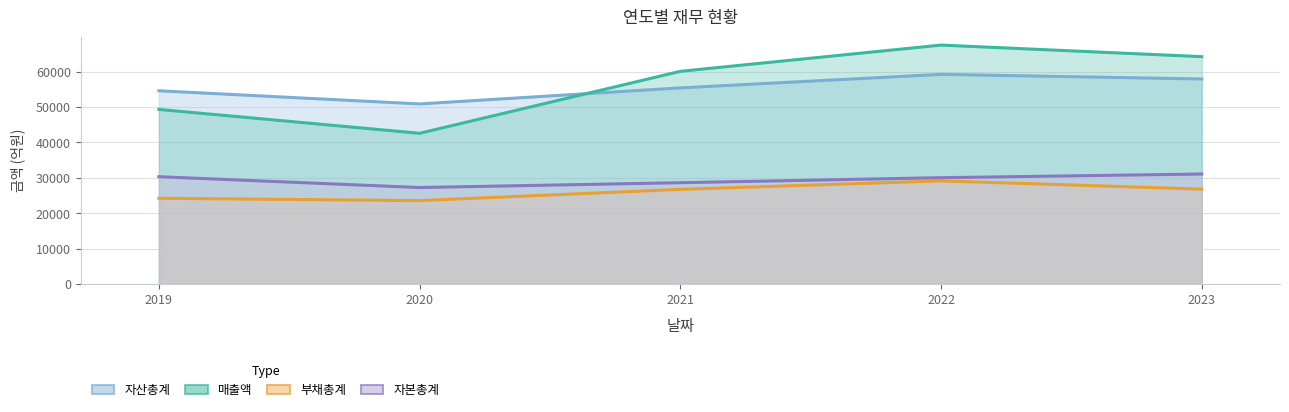

Where is the first local minimum for 자본총계?

2020